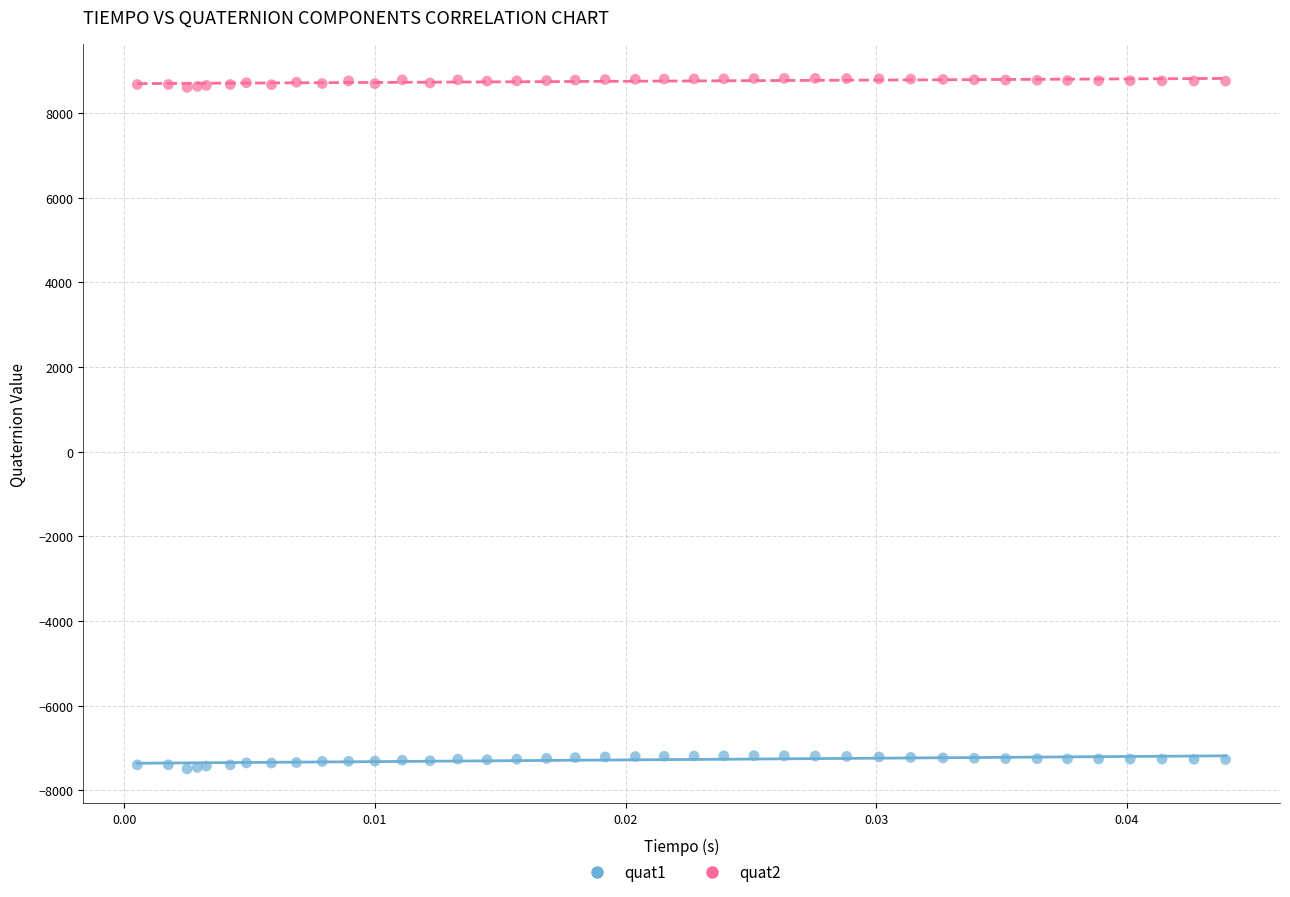

What are all the series names shown in the legend?

quat1, quat2